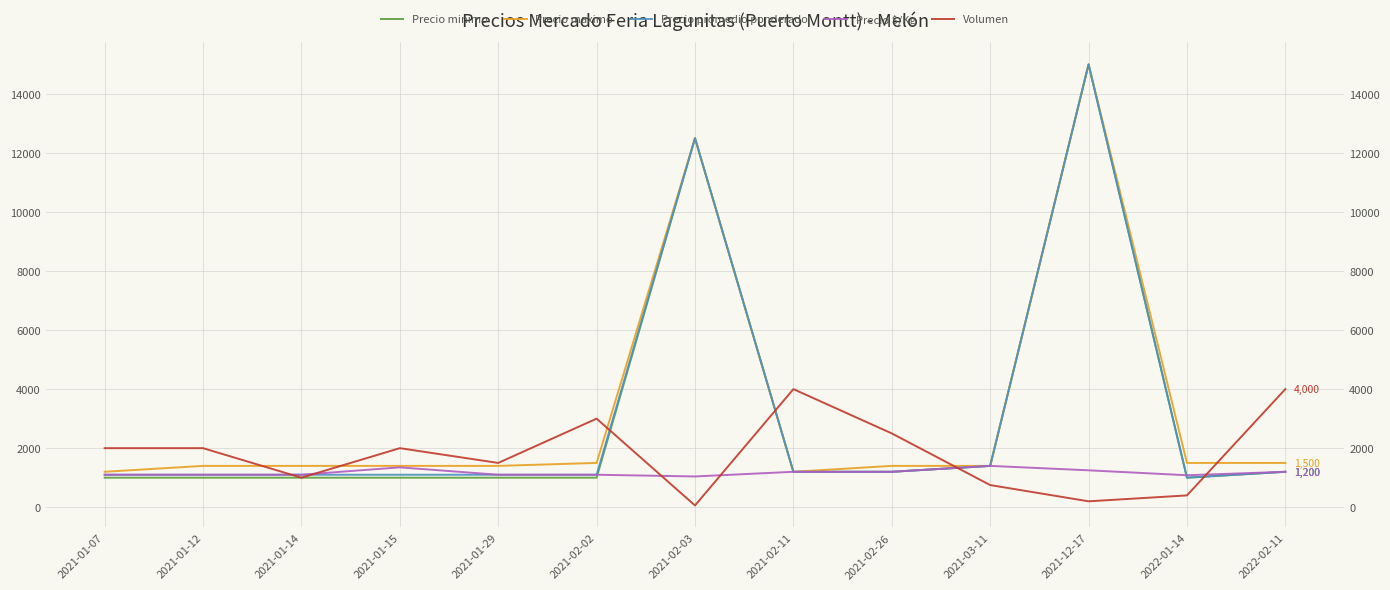

True or false: Precio maximo and Precio minimo intersect in this chart.

False